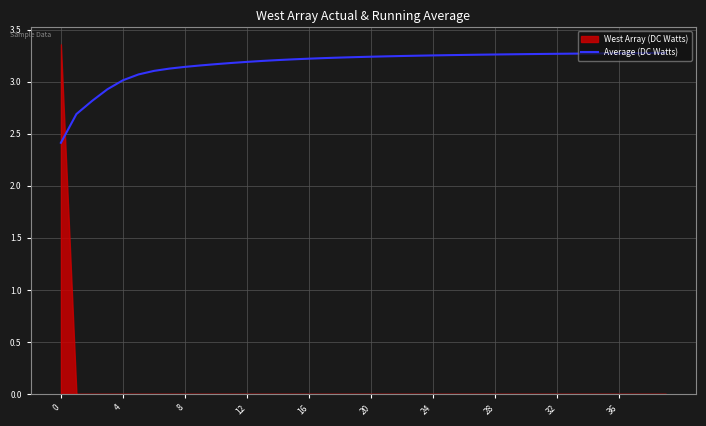

True or false: the data has more than 2 interior local peaks.

False